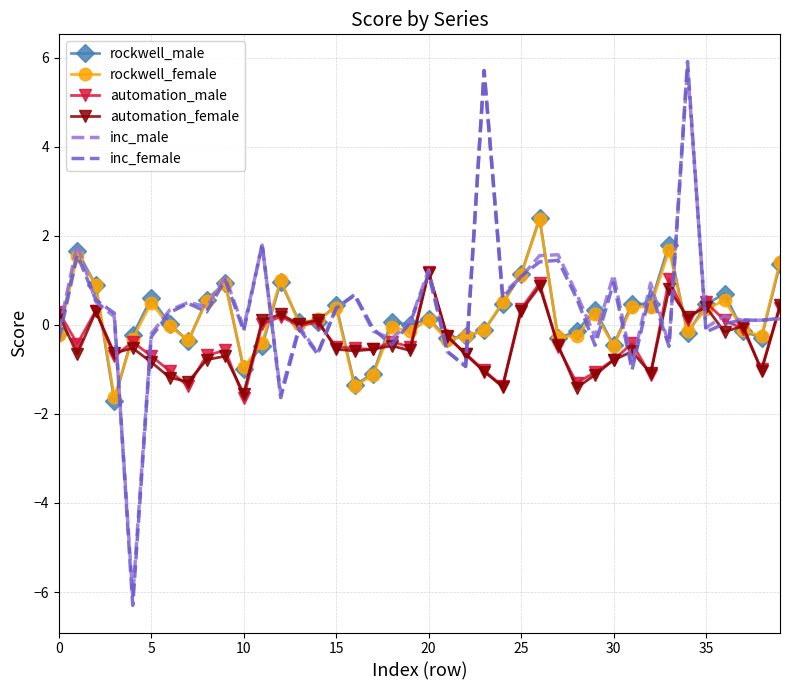

What is the highest value of the inc_female series?

5.9